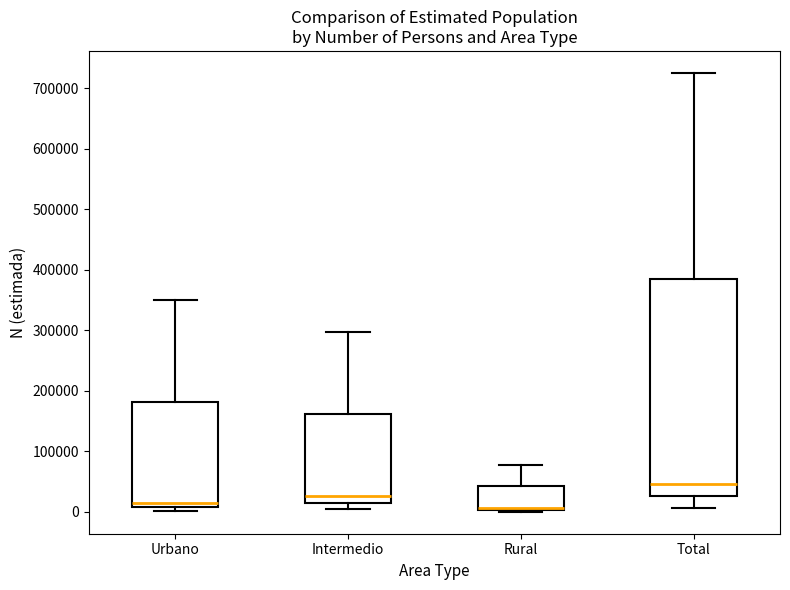

Reading left to right, transcribe this box plot: for each box, give where its median line is, the range the box spans, and where its two whiskers end, as read against the y-axis. The values are not printed on the chart, so give them approximately, as read against the axis.

Urbano: median 10000 (just above the box's lower edge), box 10000 to 180000, whiskers 0 to 350000
Intermedio: median 30000, box 10000 to 160000, whiskers 0 to 300000
Rural: median 10000 (drawn on the box's lower edge), box 0 to 40000, whiskers 0 to 80000
Total: median 50000, box 30000 to 390000, whiskers 10000 to 730000